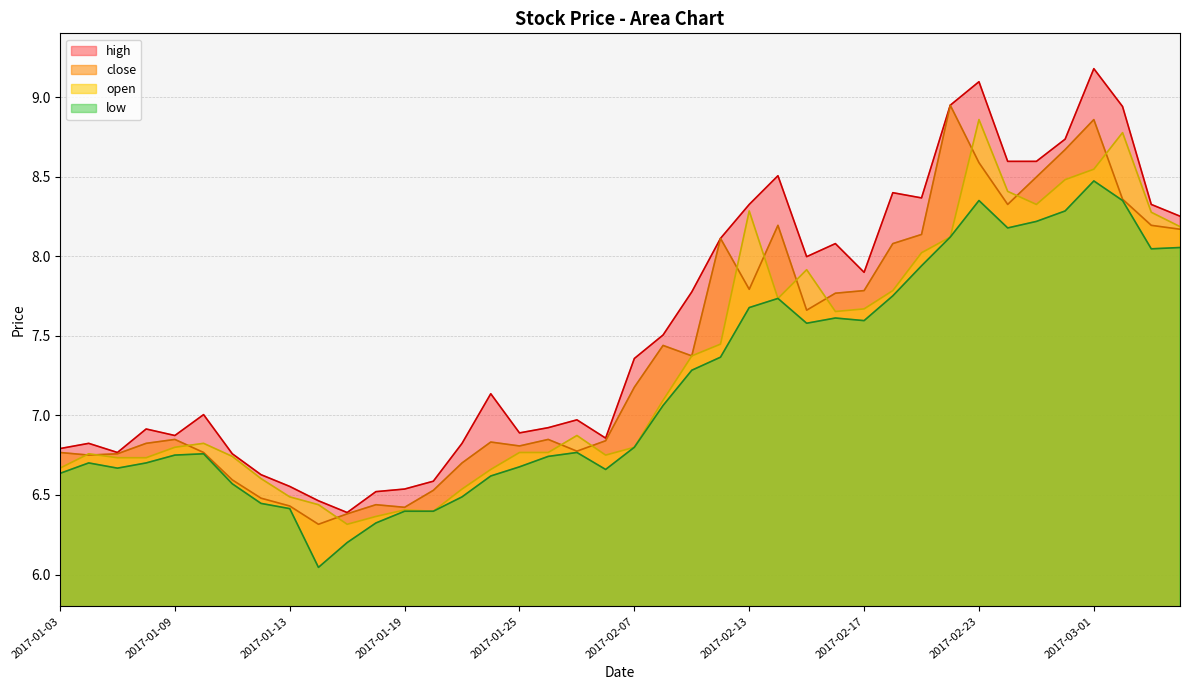

True or false: high and close intersect in this chart.

False